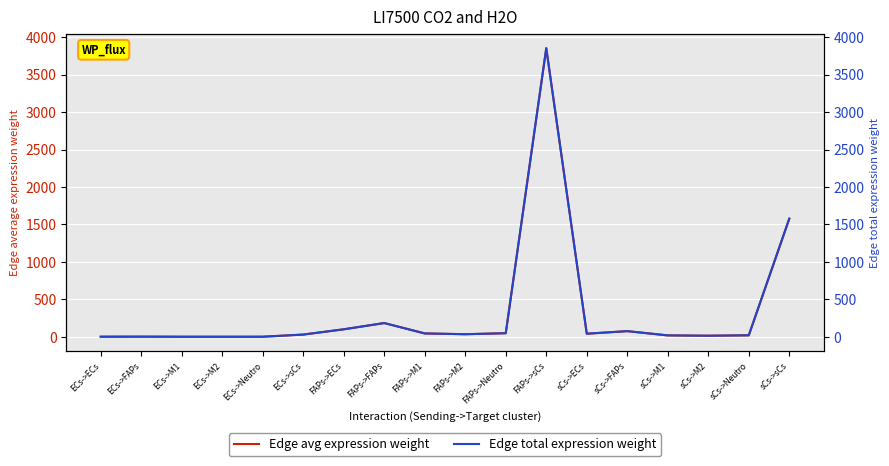

True or false: Edge total expression weight and Edge avg expression weight intersect in this chart.

False